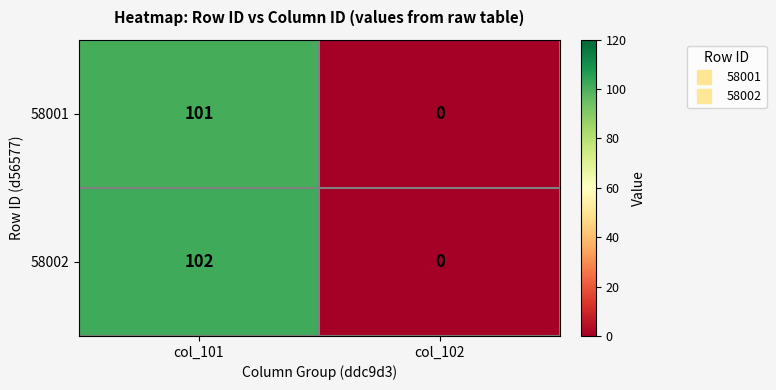

Reading right to left, transcribe all the data shown in this chart.

58001: col_102=0	col_101=101
58002: col_102=0	col_101=102